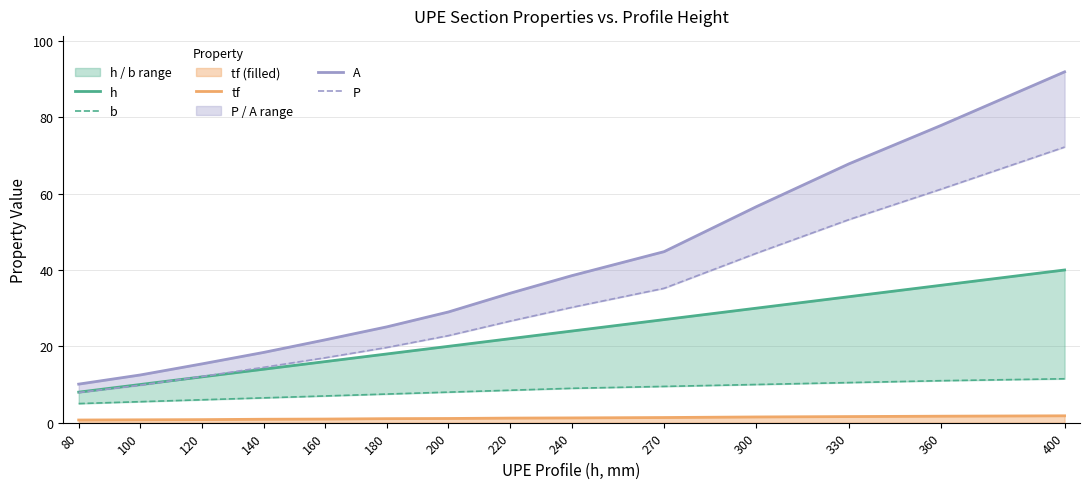

What is the sum of the tf values at 120 and 360?

2.5